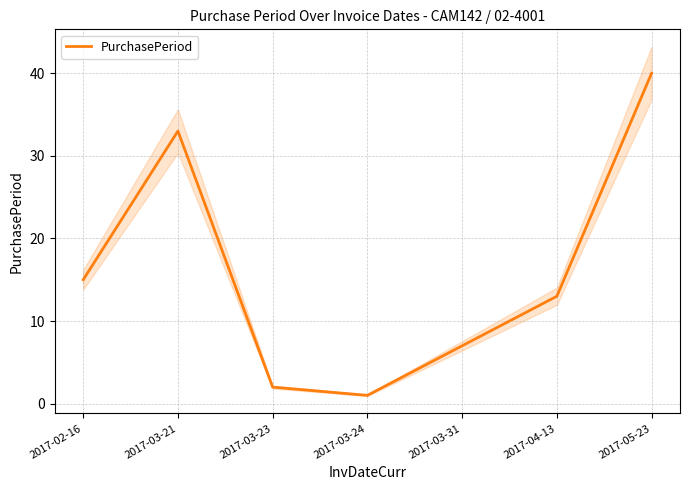

True or false: the data shows 5 at 2017-04-13.

False